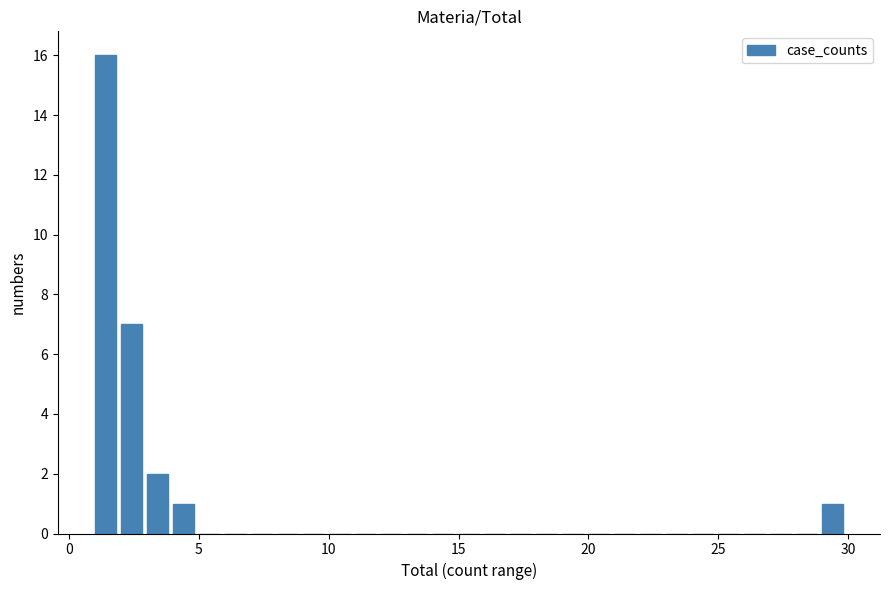

Around what value on the x-axis is the tallest bar? Give the approximate position of its centre, as read against the axis.

1.5